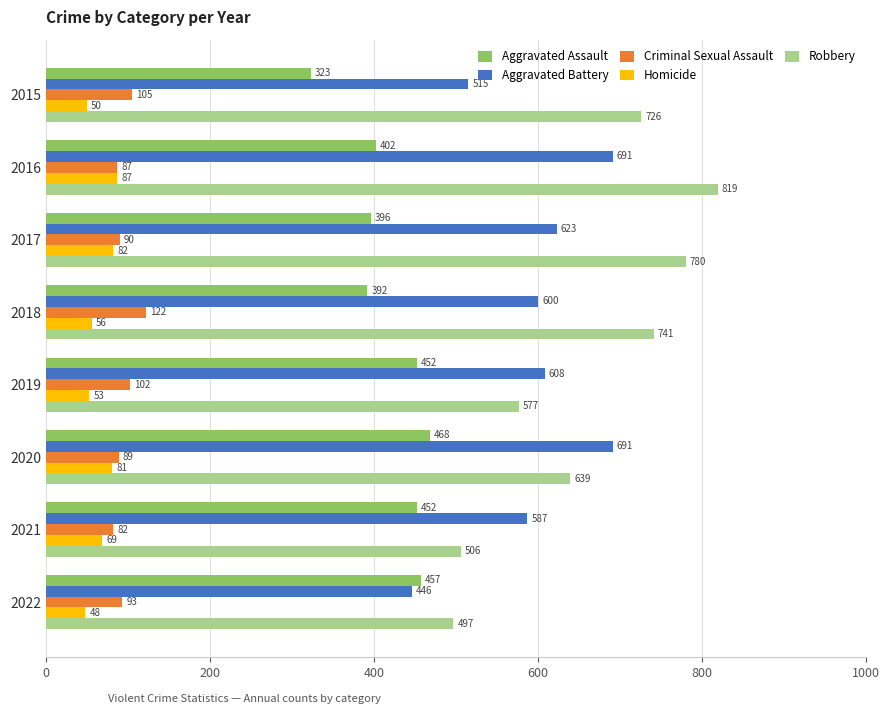

What is the greatest value displayed?

819